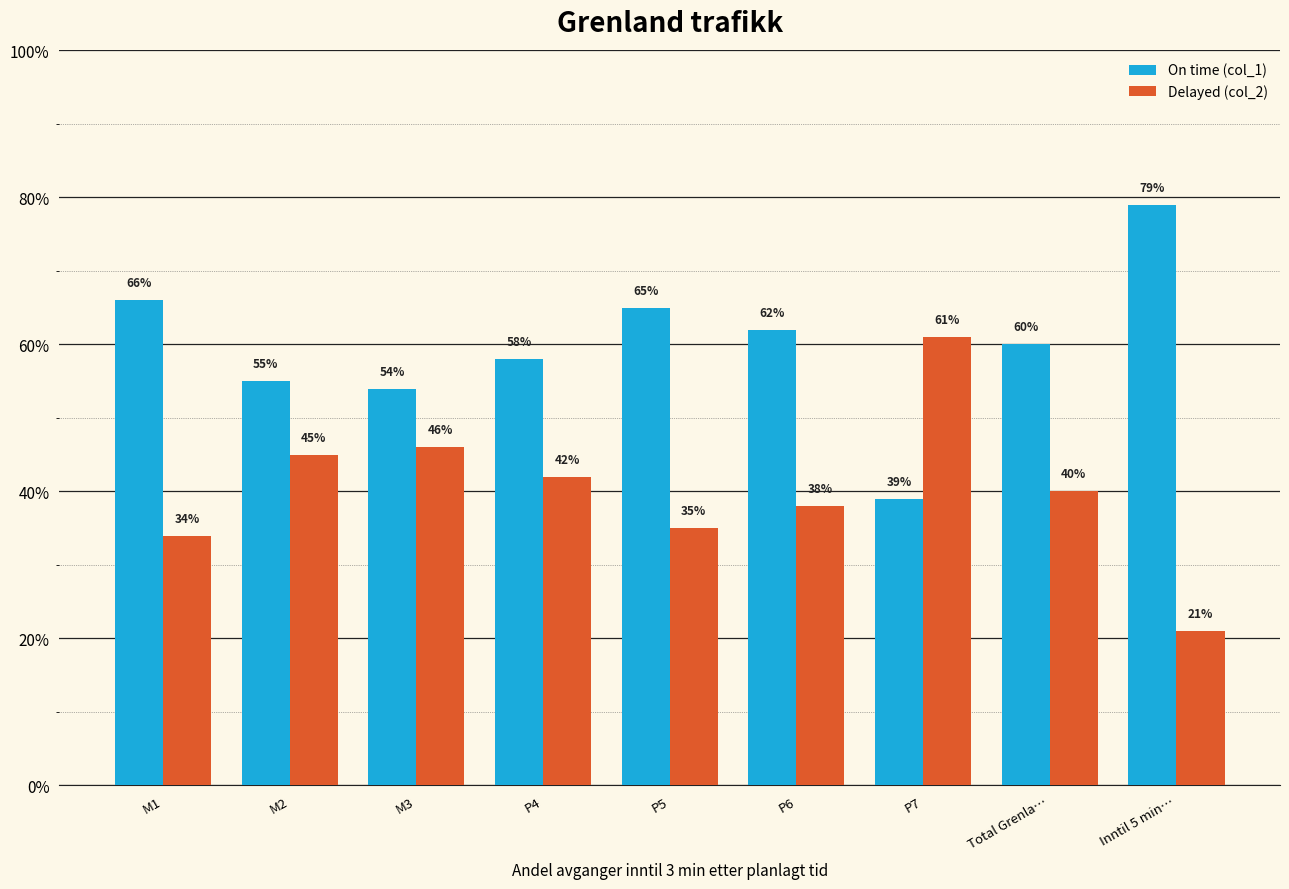

Where is On time (col_1) nearest to the value 0?

P7